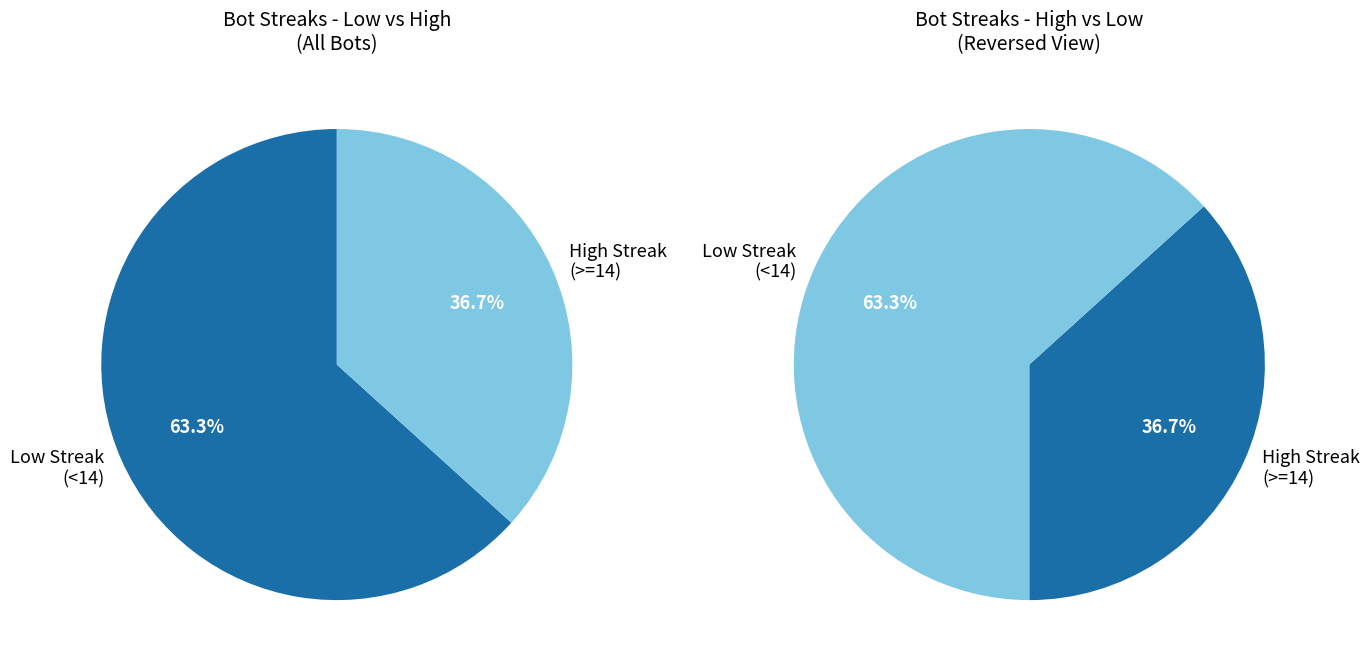

The 10 slice represents 26% of the pie. True or false?

False